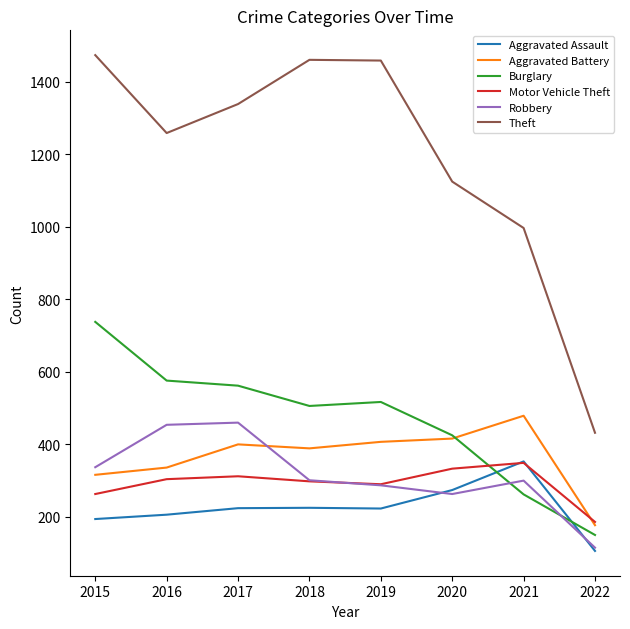

The value of Robbery at 2018 is 301. True or false?

True